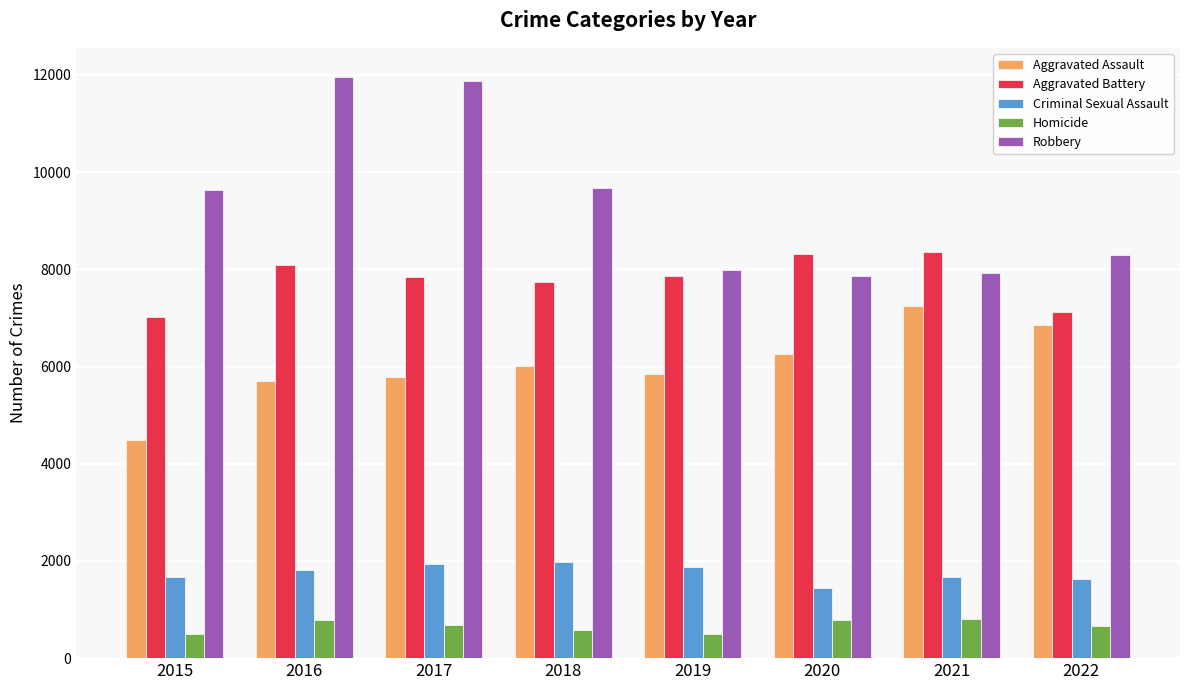

What is the sum of all Aggravated Assault values?

48181